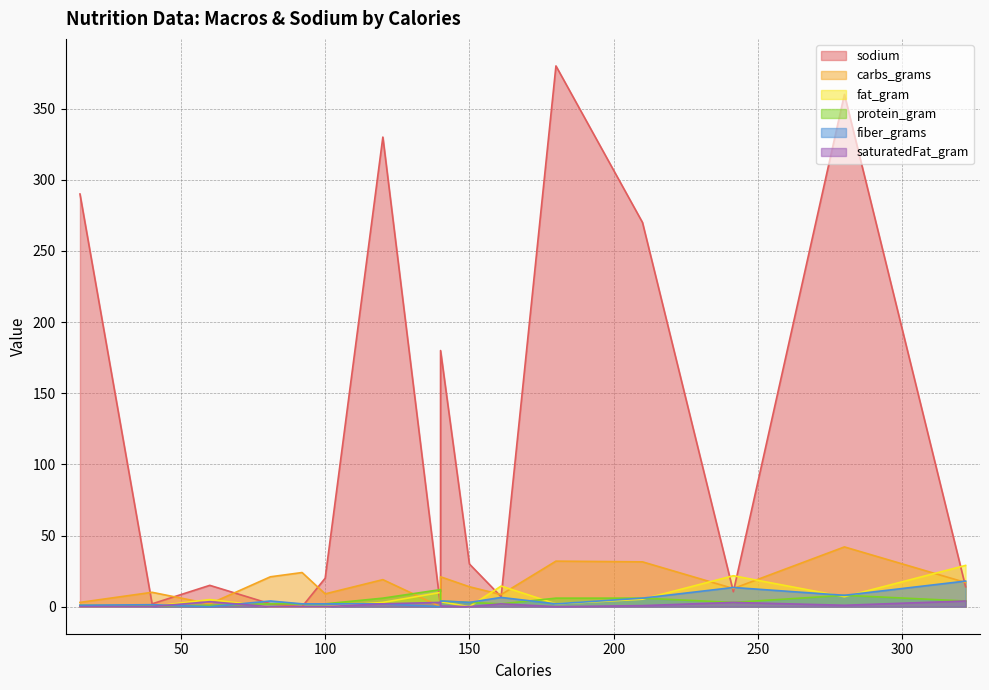

True or false: carbs_grams has more than 1 points higher than both neighbors.

True